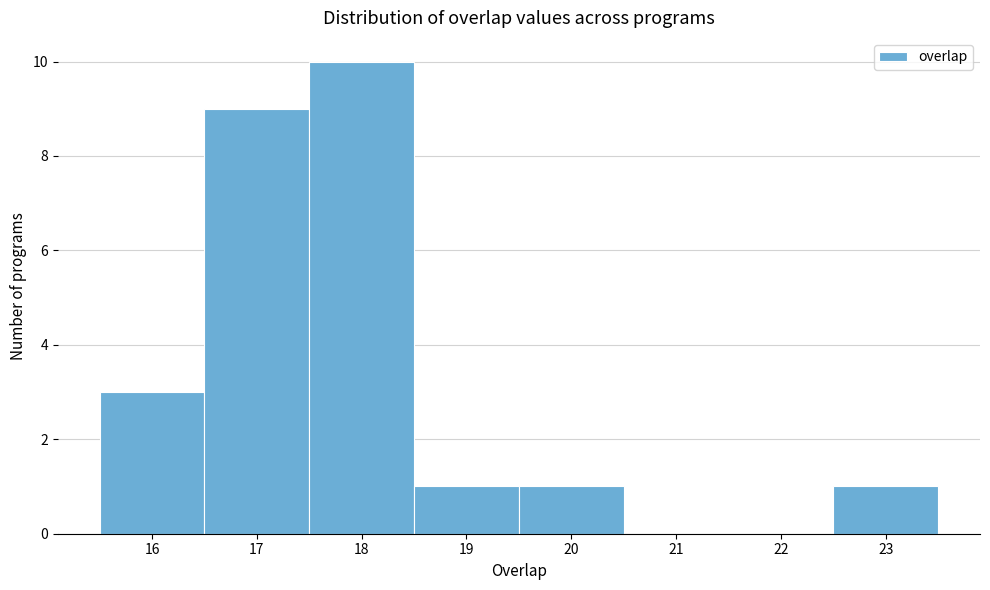

What is the height of the bar covering 17.5 to 18.5 on the x-axis? The values are not printed on the chart, so give them approximately, as read against the axis.

10